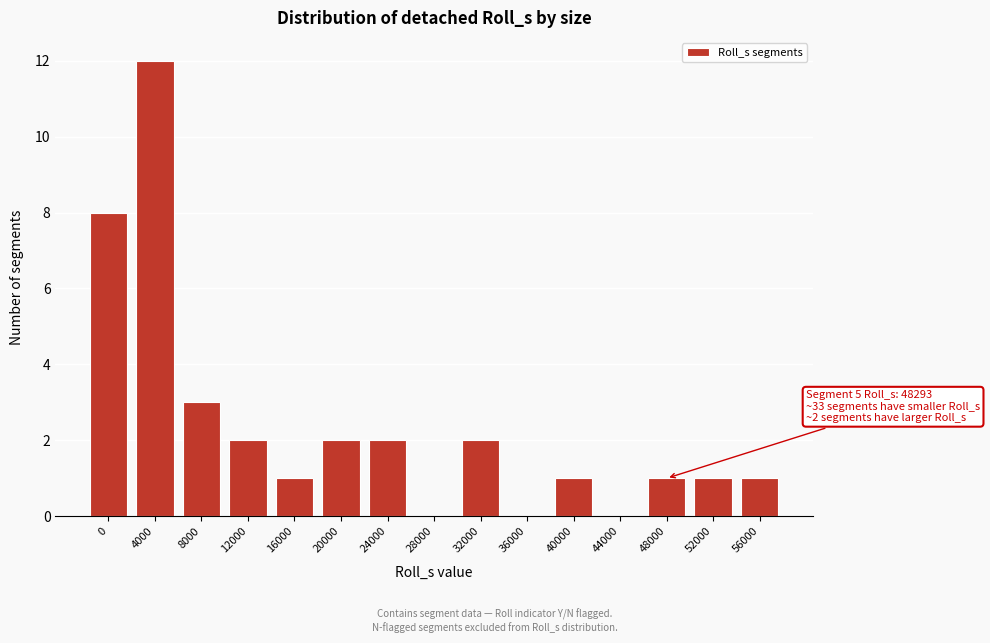

Reading right to left, transcribe all the data shown in this chart.

56000=1	52000=1	48000=1	44000=0	40000=1	36000=0	32000=2	28000=0	24000=2	20000=2	16000=1	12000=2	8000=3	4000=12	0=8